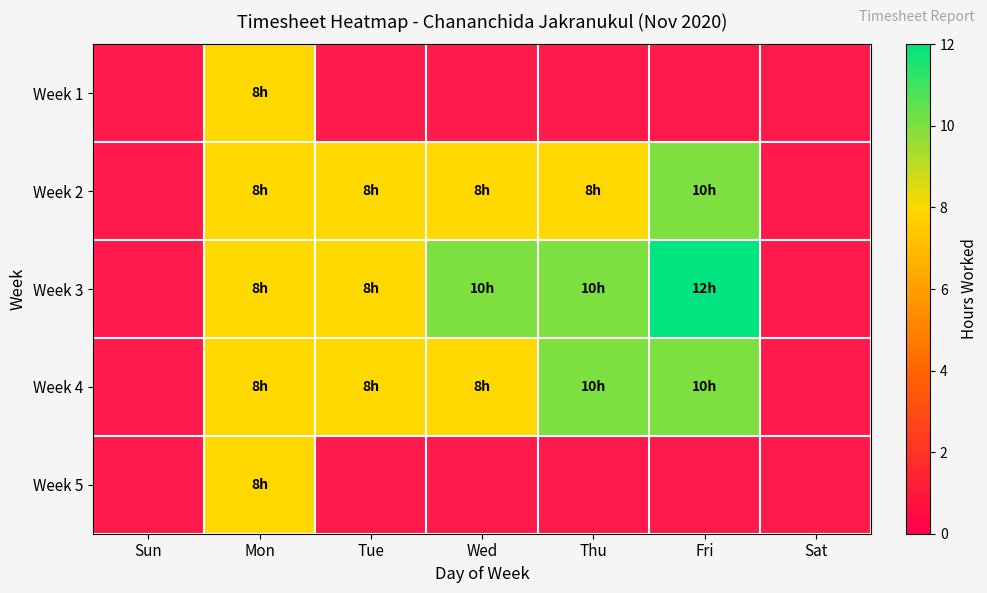

The Week 4 series shows 4.8 at Tue. True or false?

False